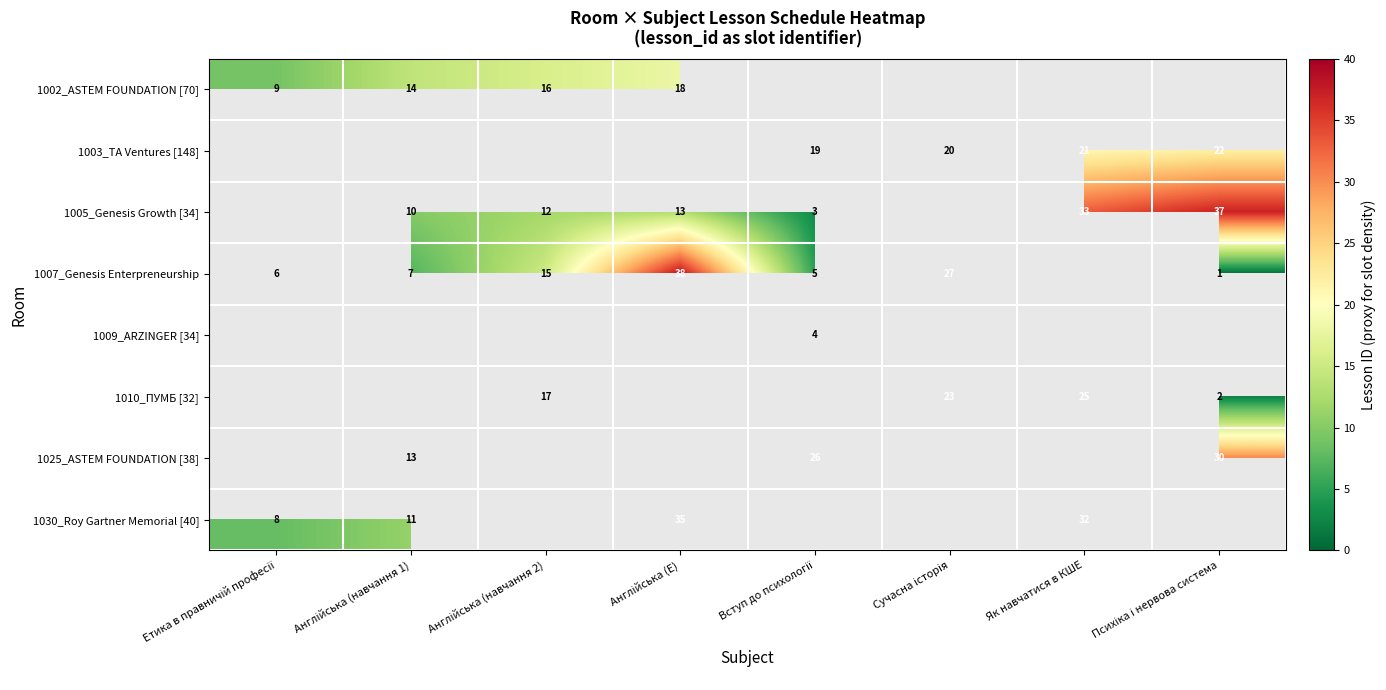

Is it true that 1005_Genesis Growth [34] equals 33 at Як навчатися в КШЕ?

True